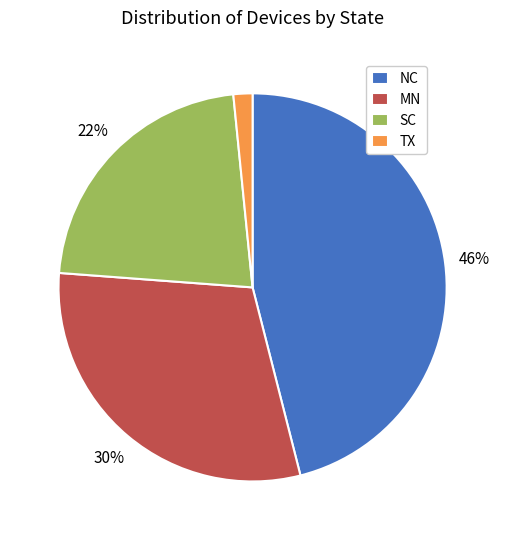

Do SC and NC together represent more than half of the pie?

Yes